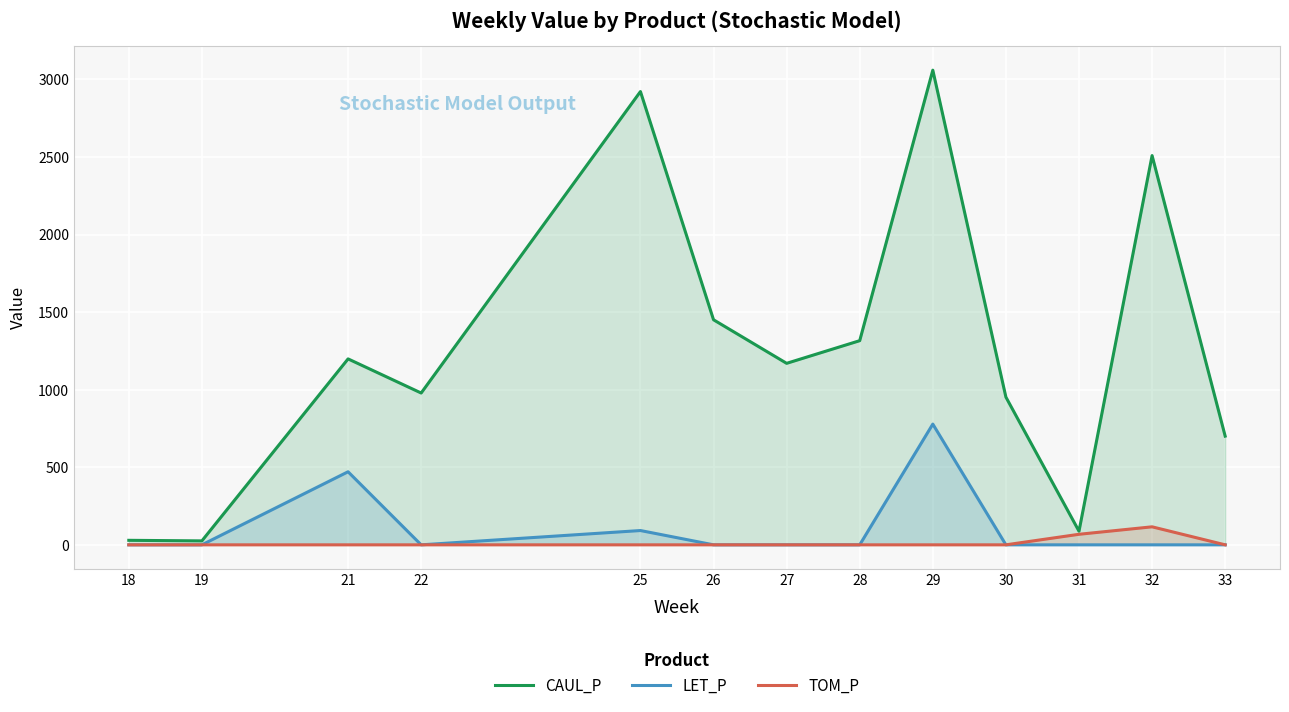

Is the value of LET_P at 25 greater than the value of TOM_P at 25?

Yes